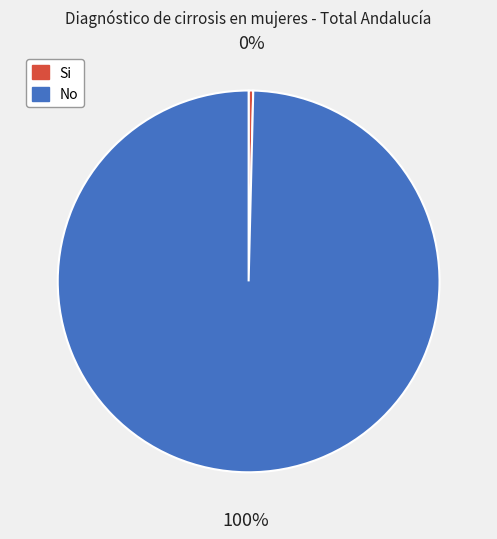

Rank the categories by value from highest to lowest.

No, Si